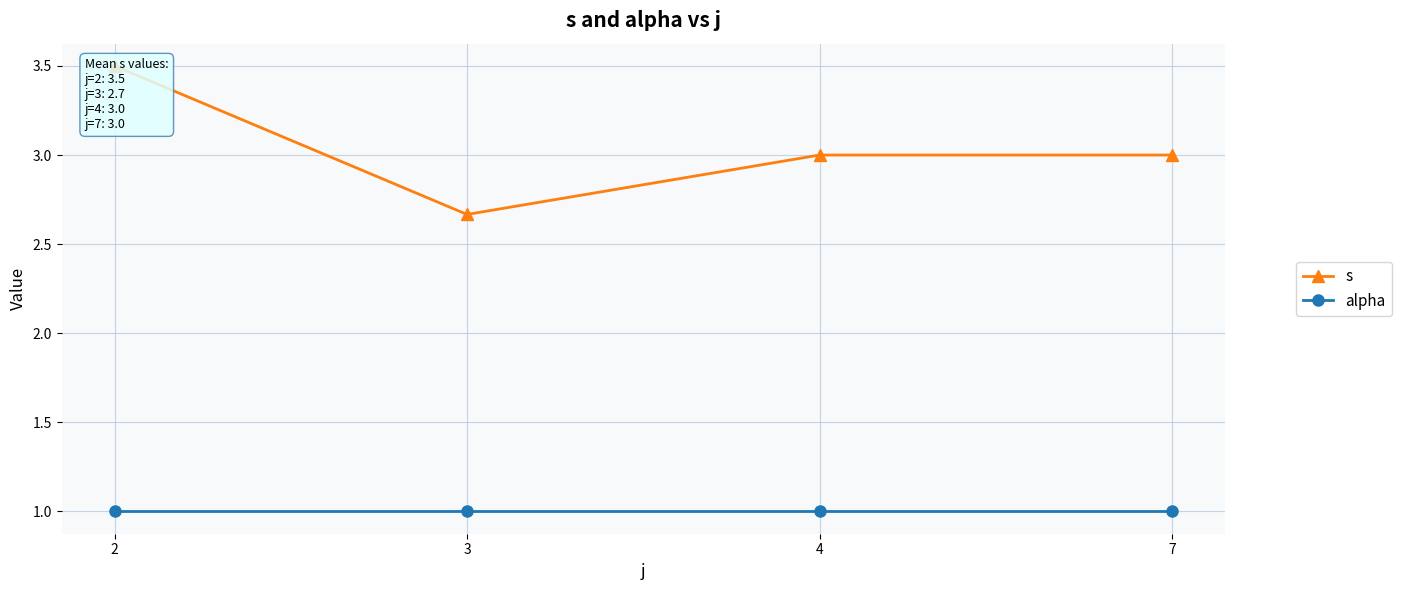

What is the value of the alpha point at the 3rd from the left?

1.0